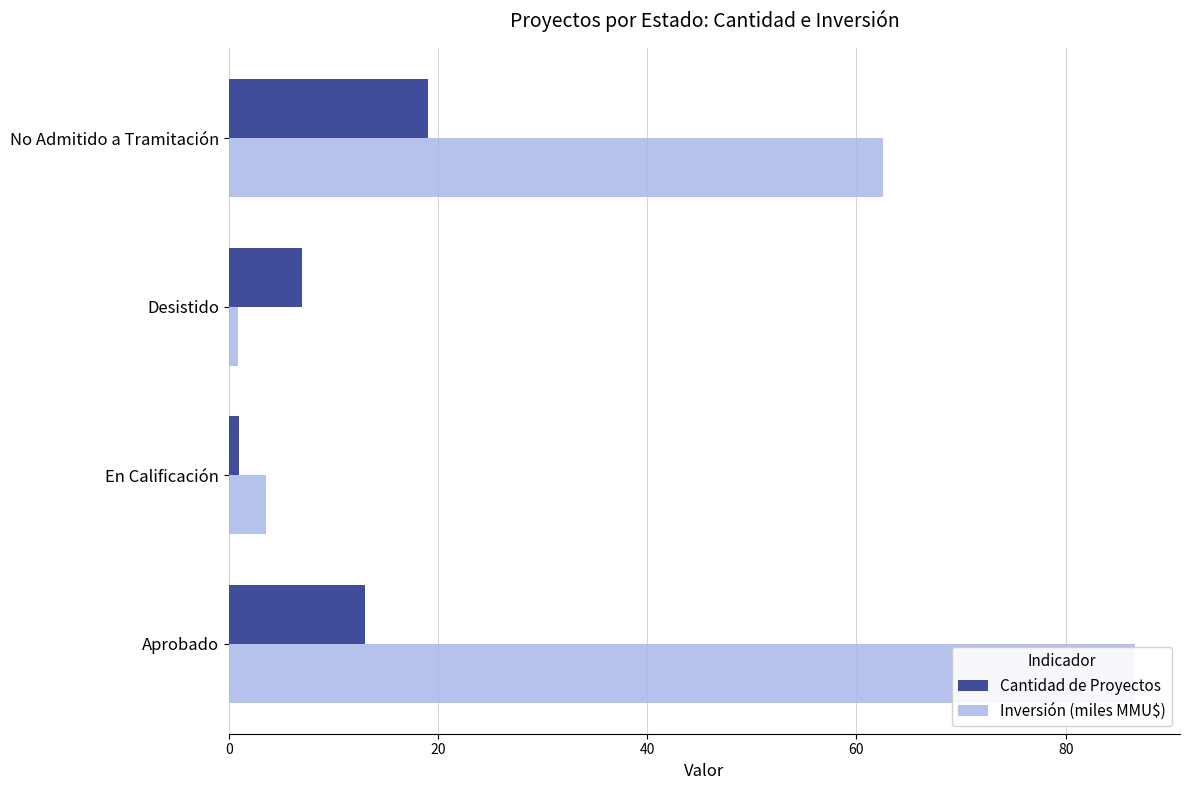

Is it true that Cantidad de Proyectos equals 6.9 at No Admitido a Tramitación?

False